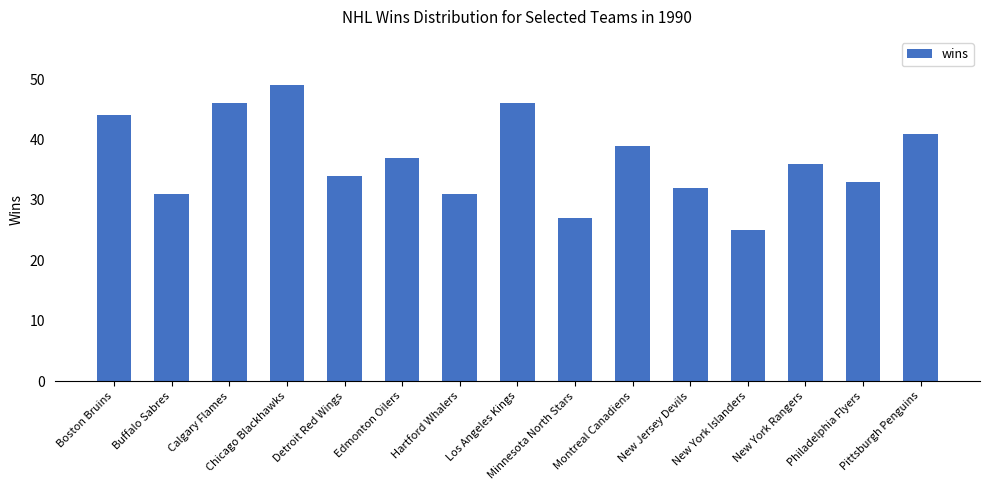

What is the greatest value displayed?

49